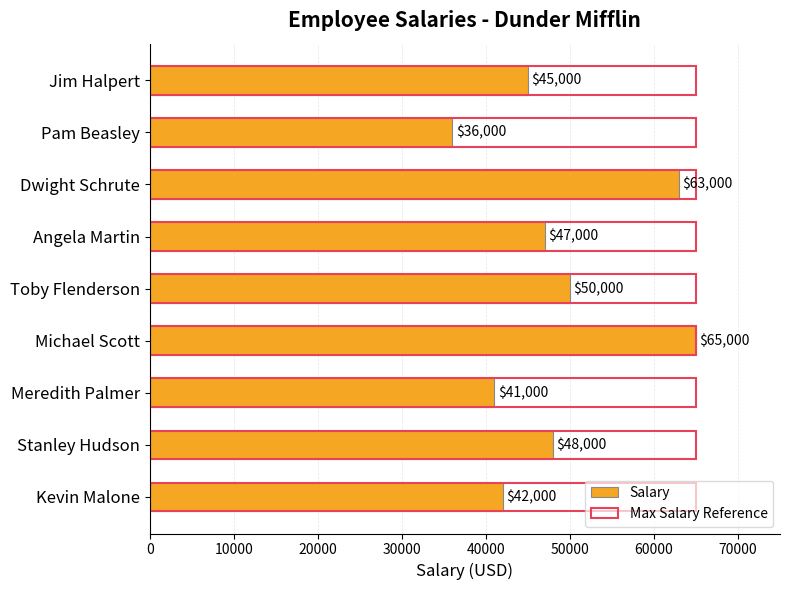

What is the value of the Salary bar at the 5th from the left?

50000.0